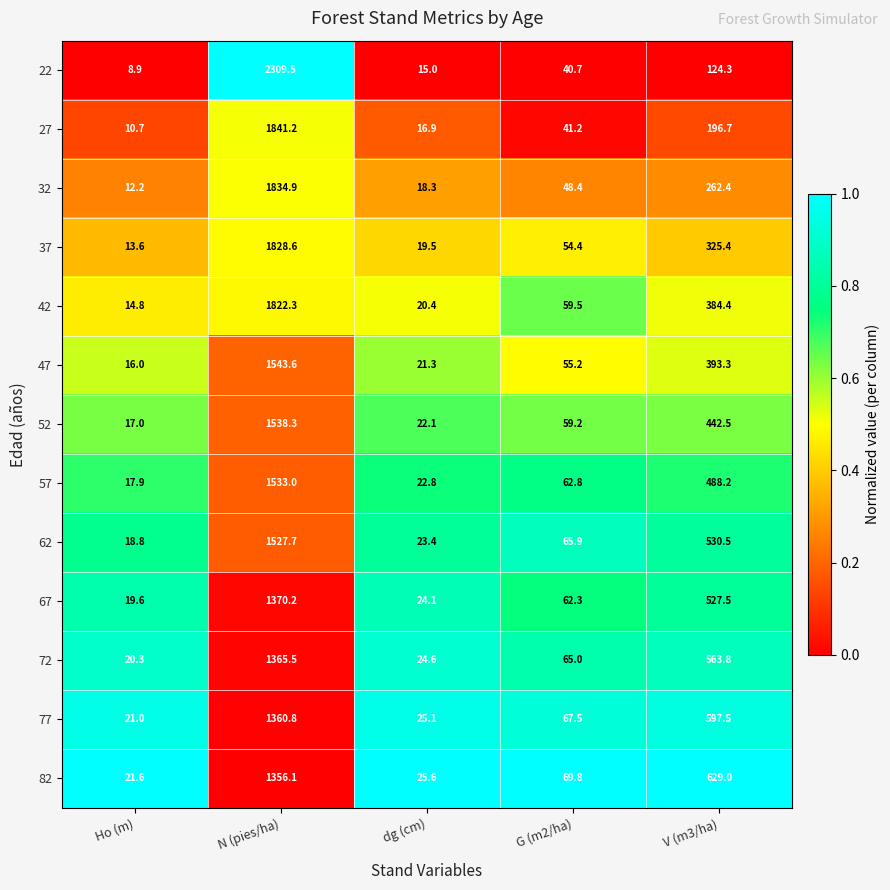

The 82 series shows 69.8 at G (m2/ha). True or false?

True